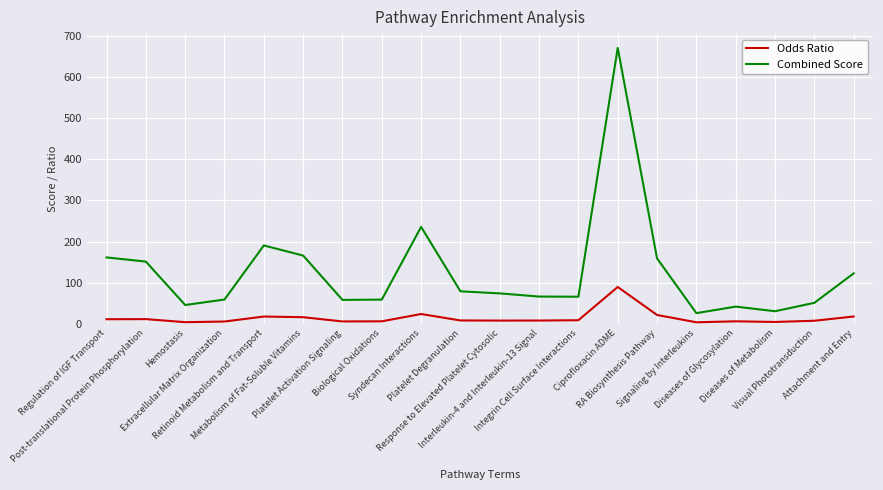

At which label does Combined Score first exceed 73?

Regulation of IGF Transport